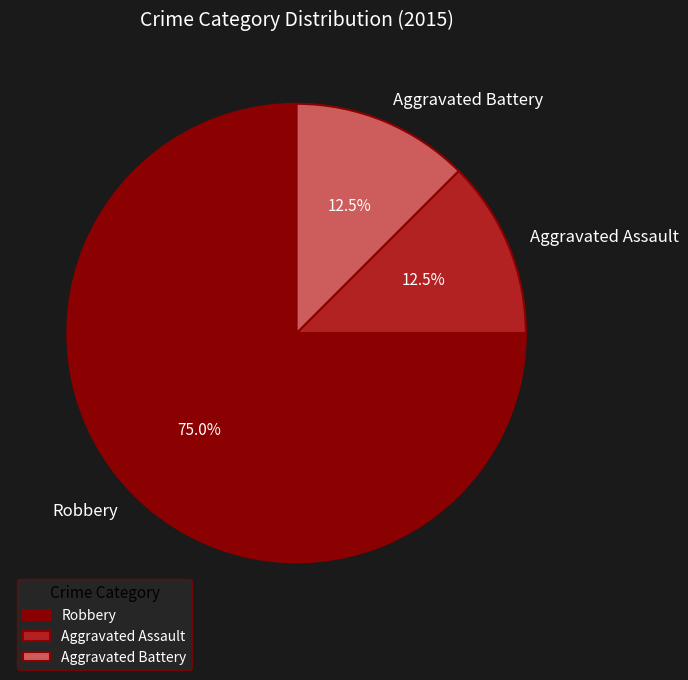

To the nearest percent, what is the average slice percentage?

33%